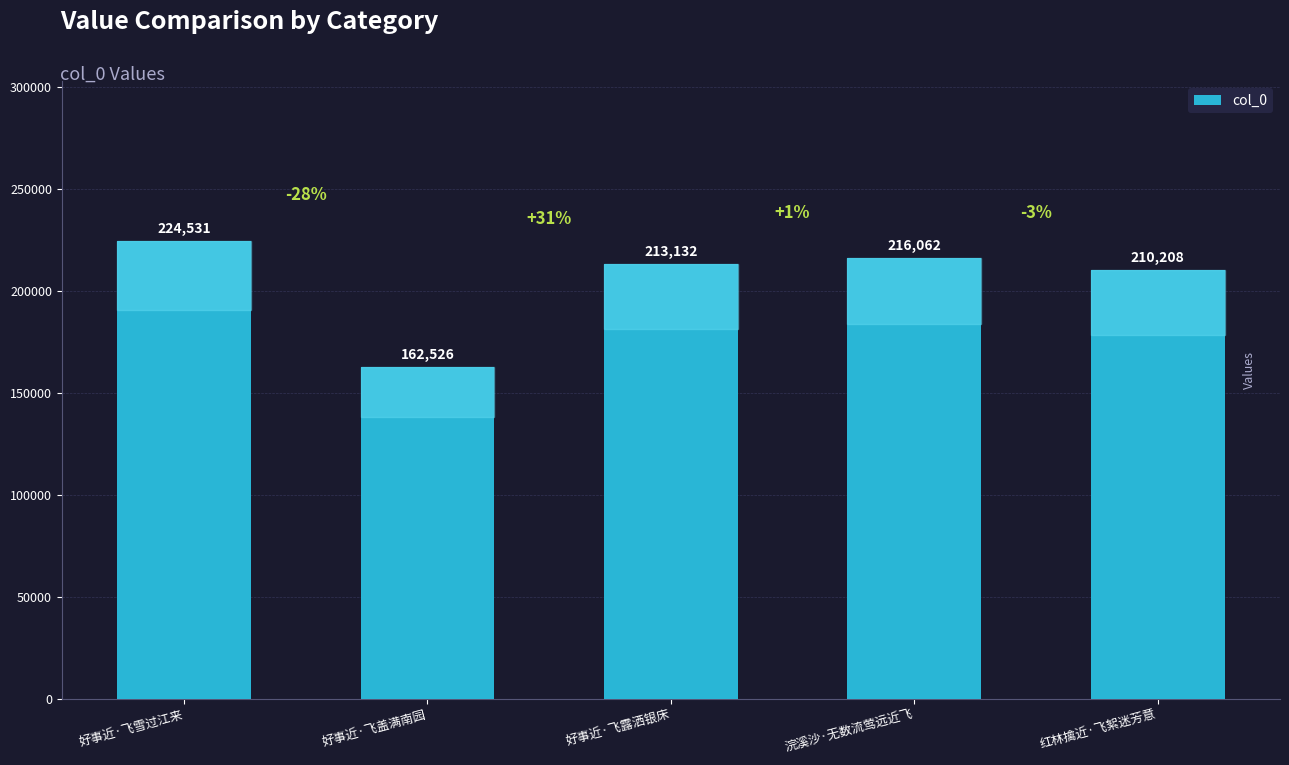

Approximately how many times larger is the value at 浣溪沙·无数流莺远近飞 compared to 红林擒近·飞絮迷芳意?

1.0